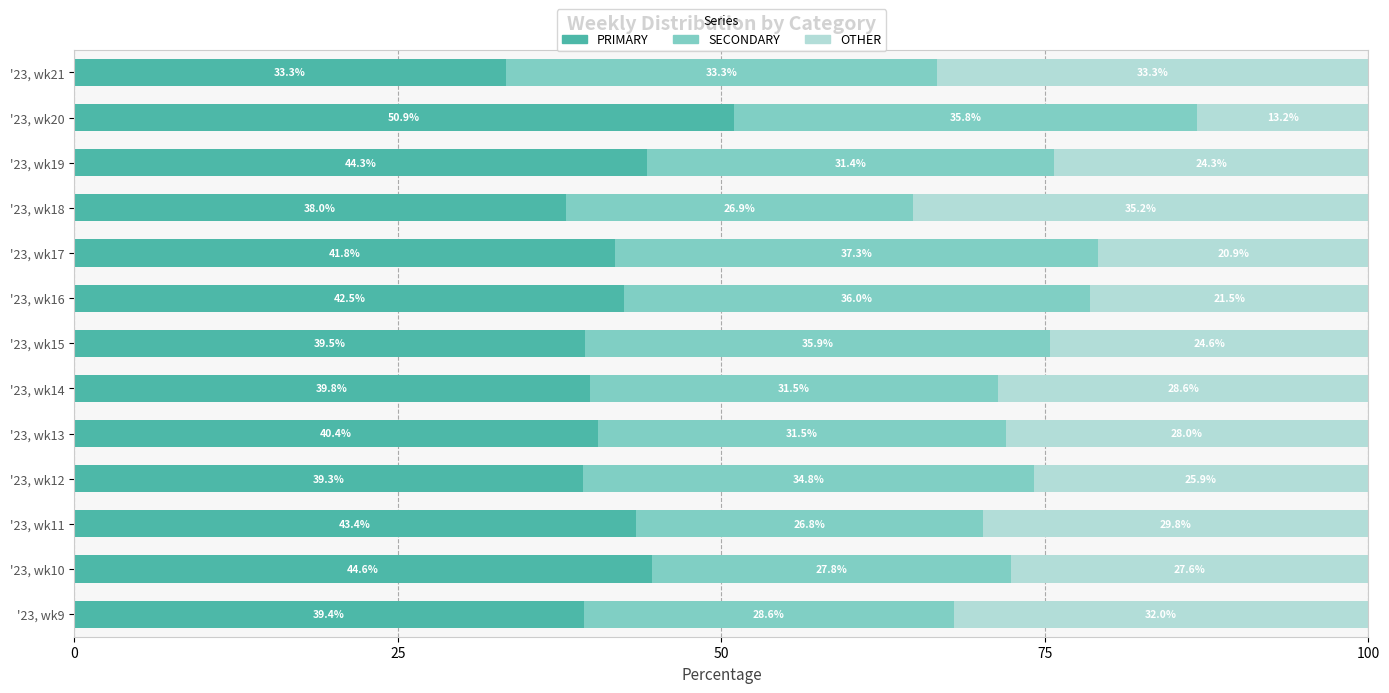

Rank the categories by PRIMARY value from lowest to highest.

'23, wk21, '23, wk18, '23, wk12, '23, wk9, '23, wk15, '23, wk14, '23, wk13, '23, wk17, '23, wk16, '23, wk11, '23, wk19, '23, wk10, '23, wk20